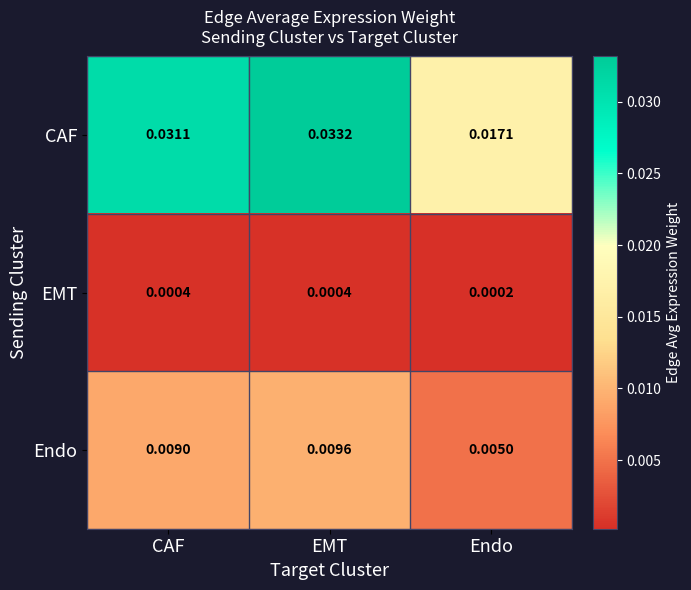

At which label does CAF reach its peak?

EMT